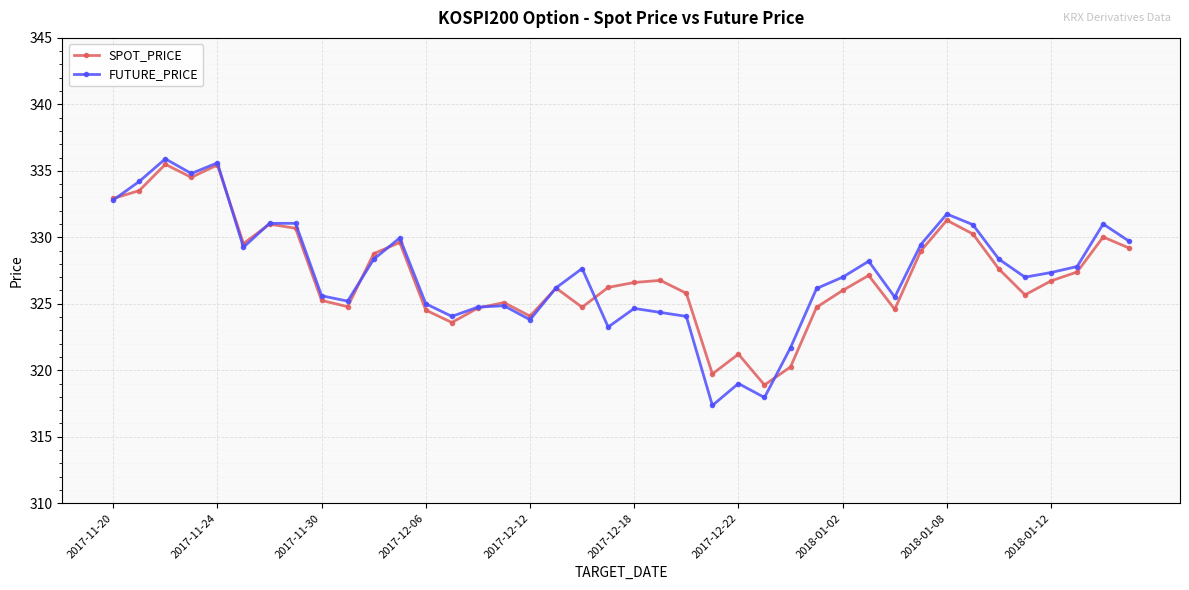

Which series has the widest spread of values?

FUTURE_PRICE